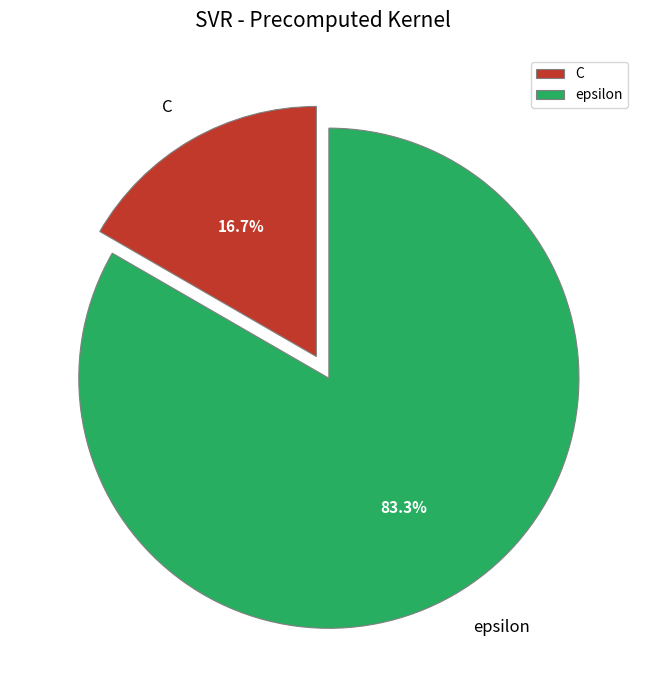

What percentage do C and epsilon together represent?

100.0%